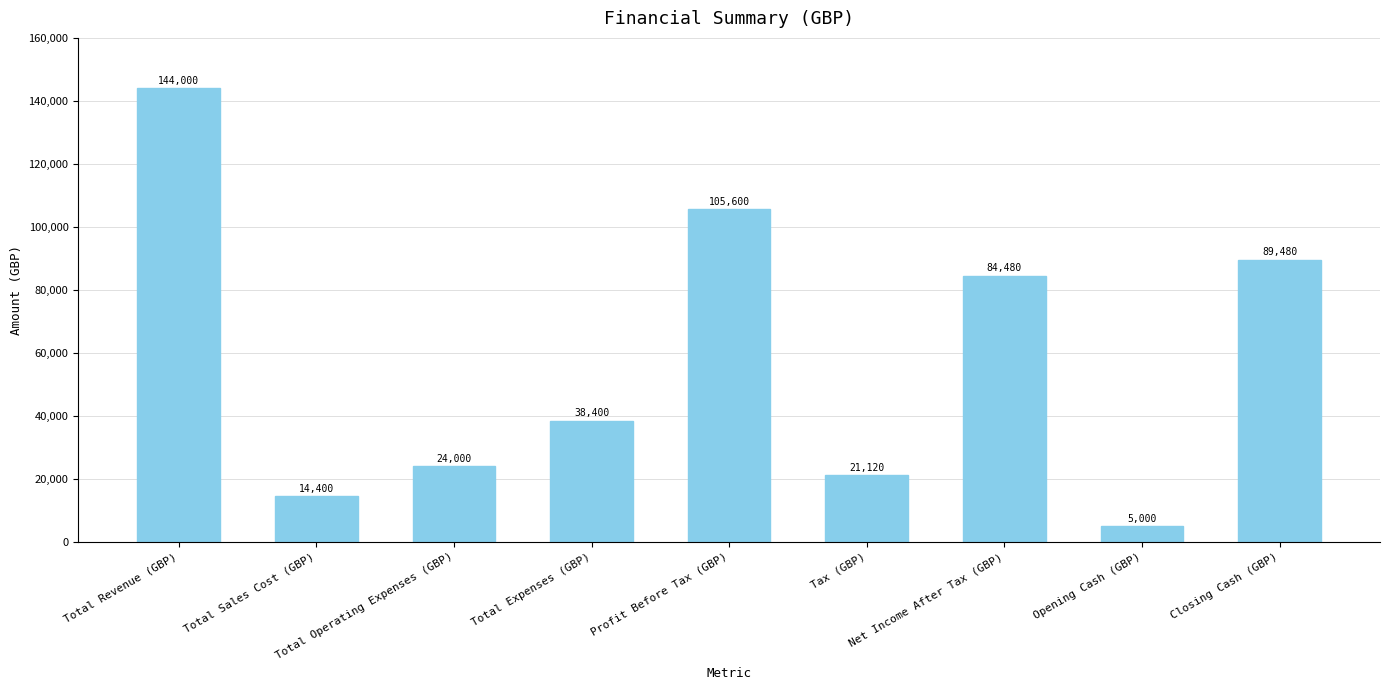

List the labels in order of value, smallest first.

Opening Cash (GBP), Total Sales Cost (GBP), Tax (GBP), Total Operating Expenses (GBP), Total Expenses (GBP), Net Income After Tax (GBP), Closing Cash (GBP), Profit Before Tax (GBP), Total Revenue (GBP)